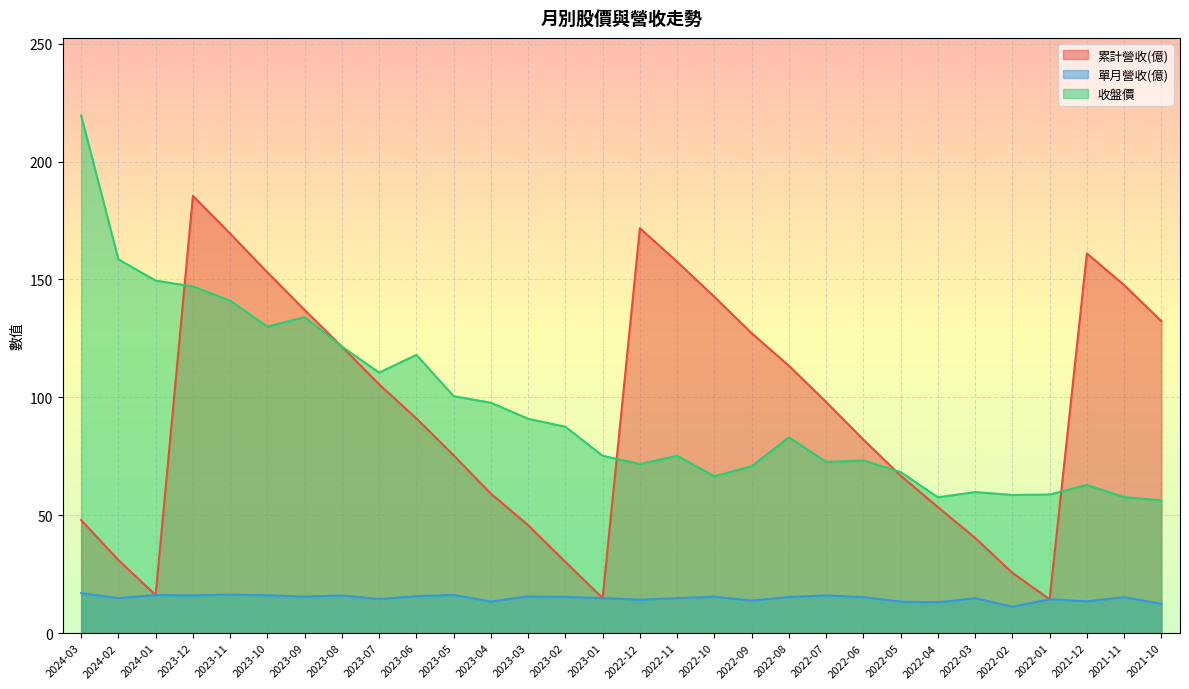

What is the lowest value of the 累計營收(億) series?

14.3